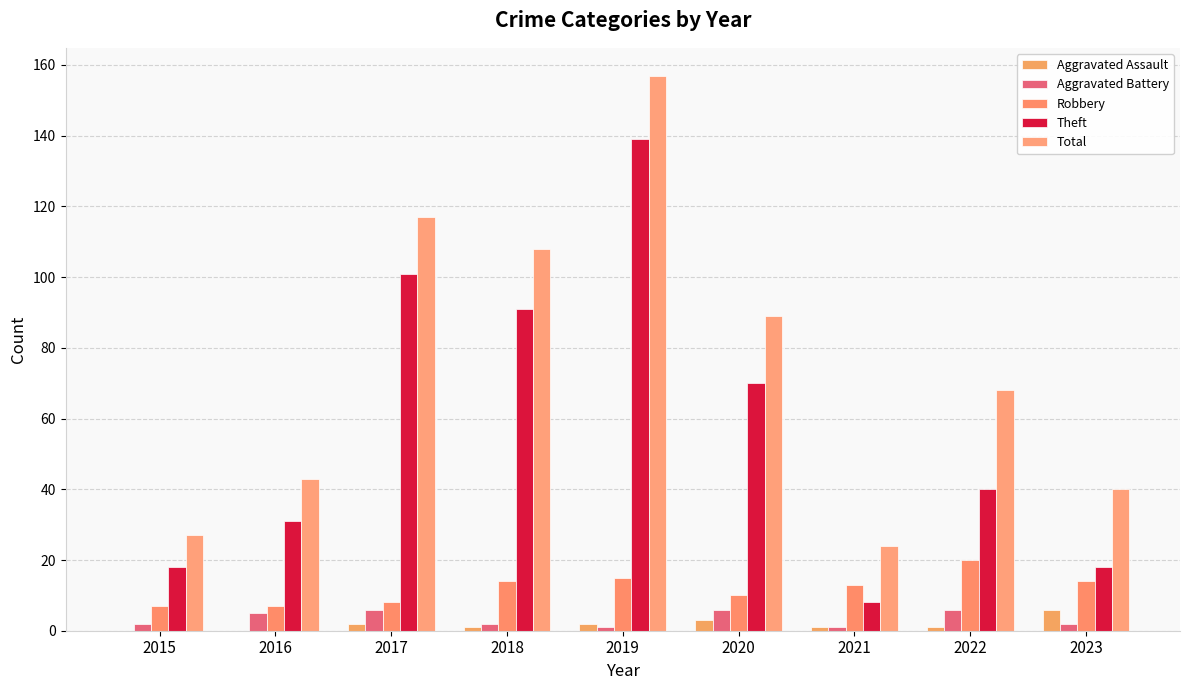

How many groups of bars are there?

9